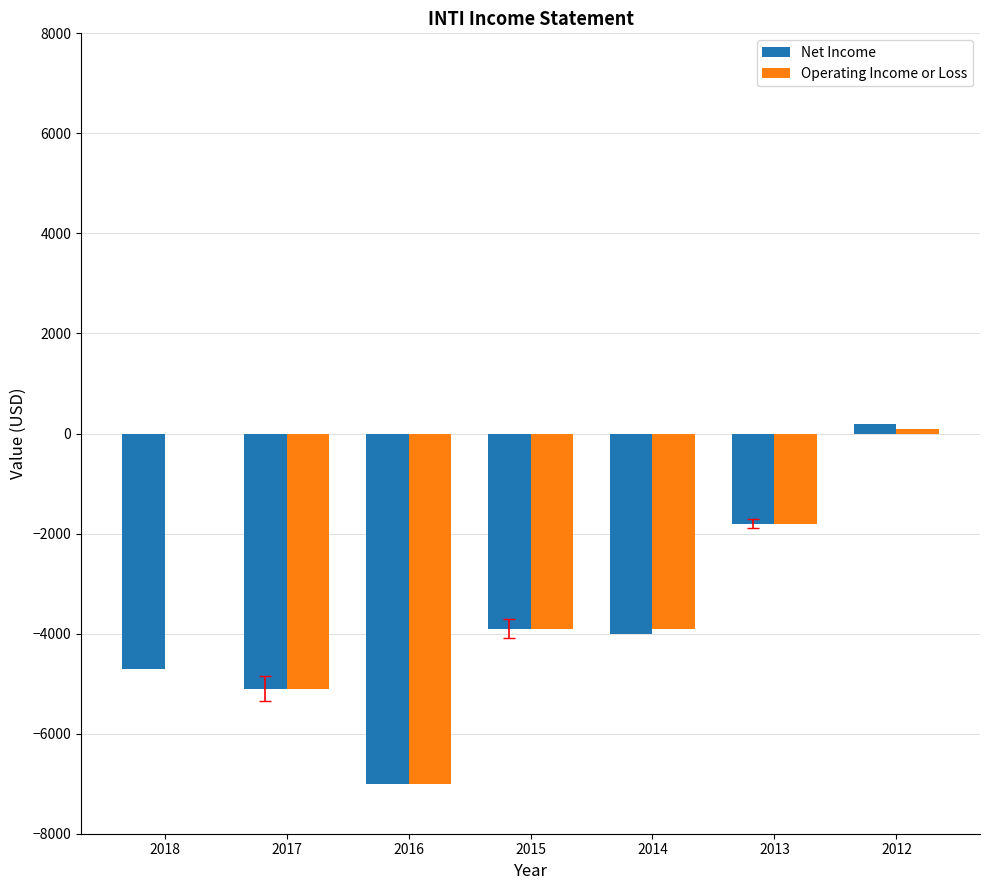

What is the sum of all Net Income values?

-26300